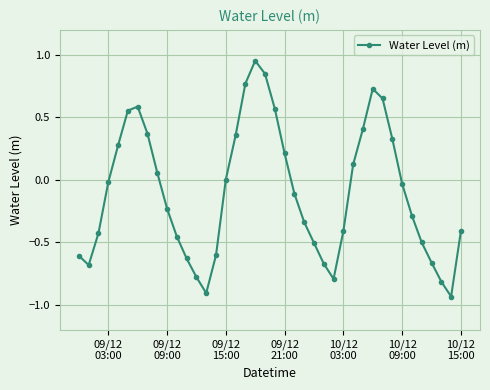

How many interior local peaks (higher than both neighbors) does the data have?

3